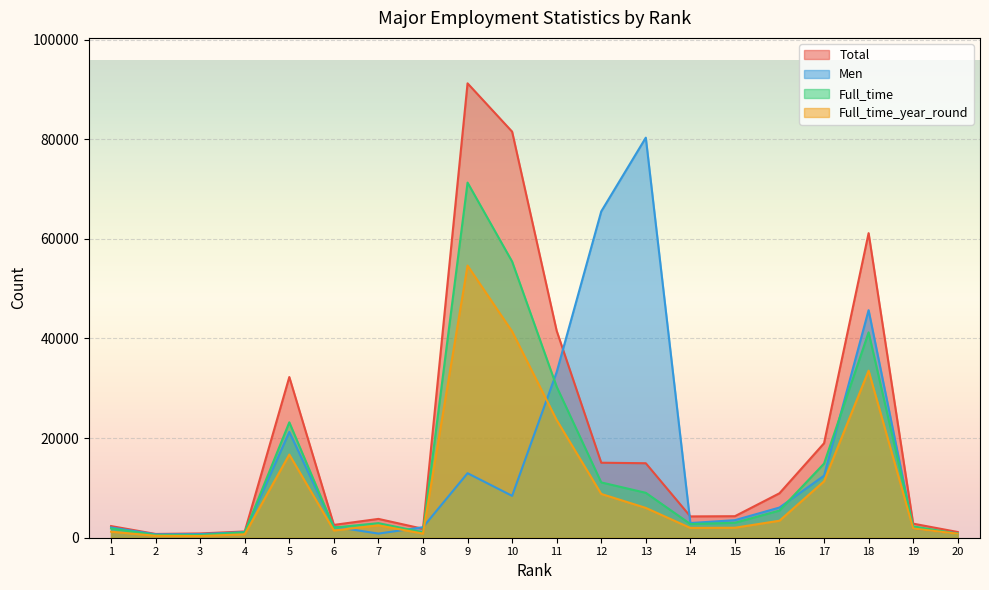

At 15, list the series in order from smallest to largest.

Full_time_year_round, Full_time, Men, Total